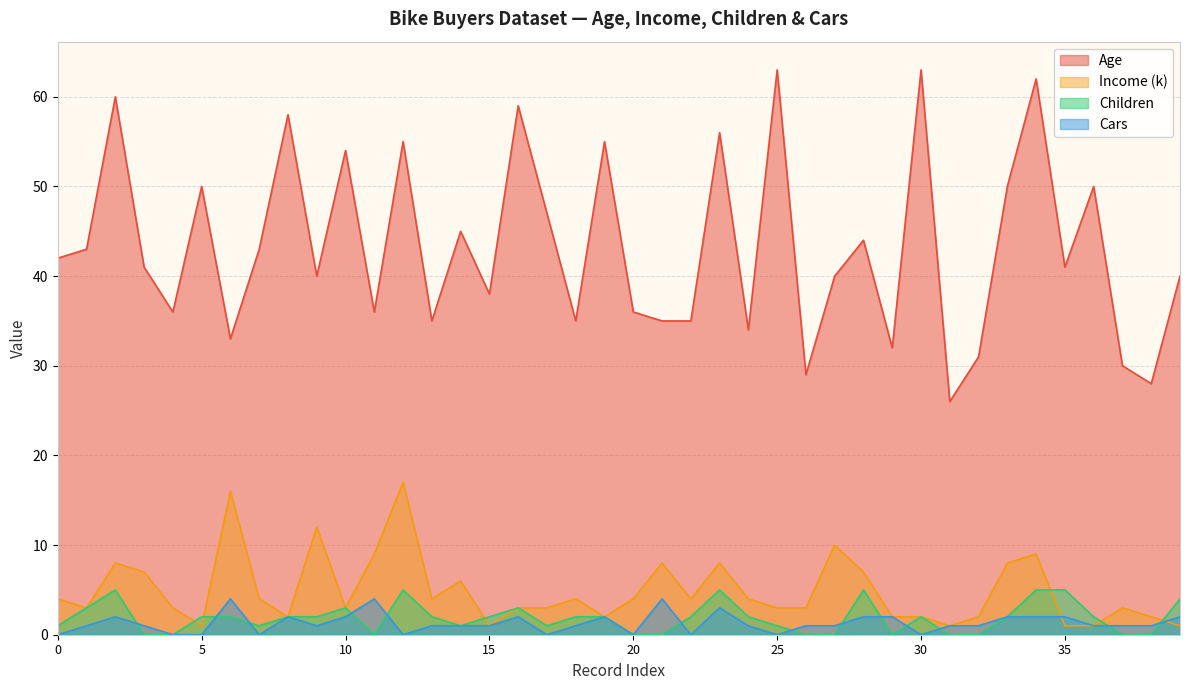

What is the highest value of the Cars series?

4